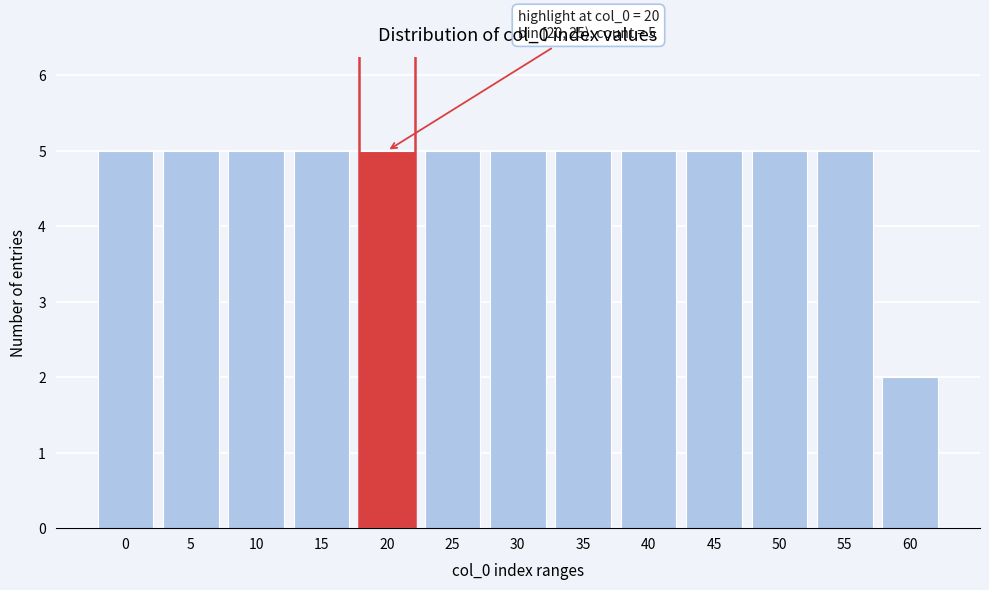

Reading right to left, what are all the values shown in this chart?

60=2	55=5	50=5	45=5	40=5	35=5	30=5	25=5	20=5	15=5	10=5	5=5	0=5